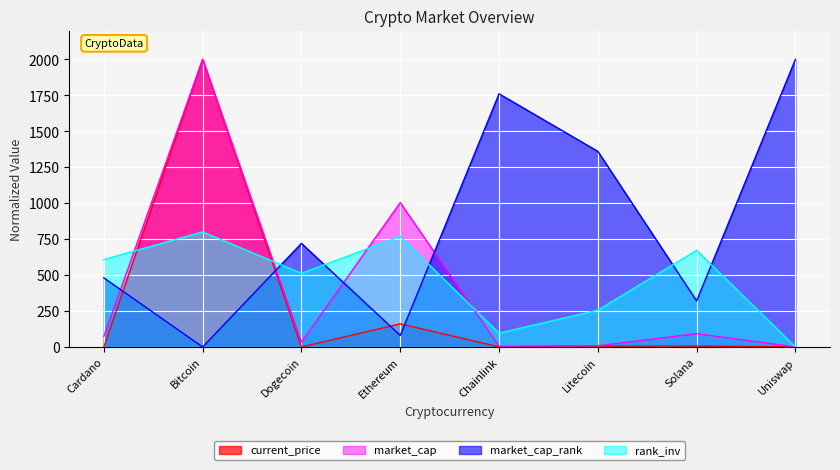

True or false: market_cap_rank has more than 2 points higher than both neighbors.

False